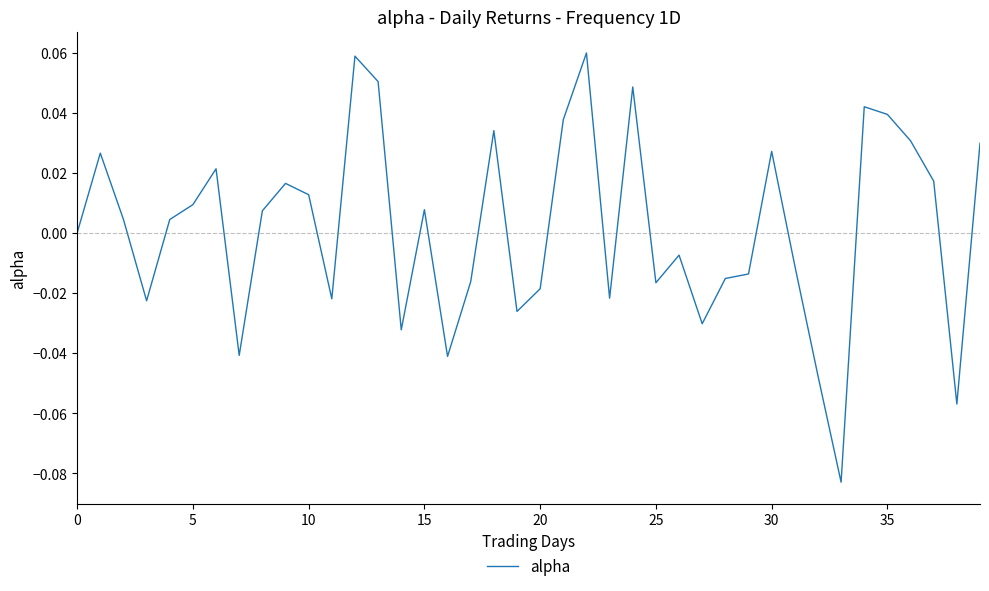

How many lines are shown in the chart?

1